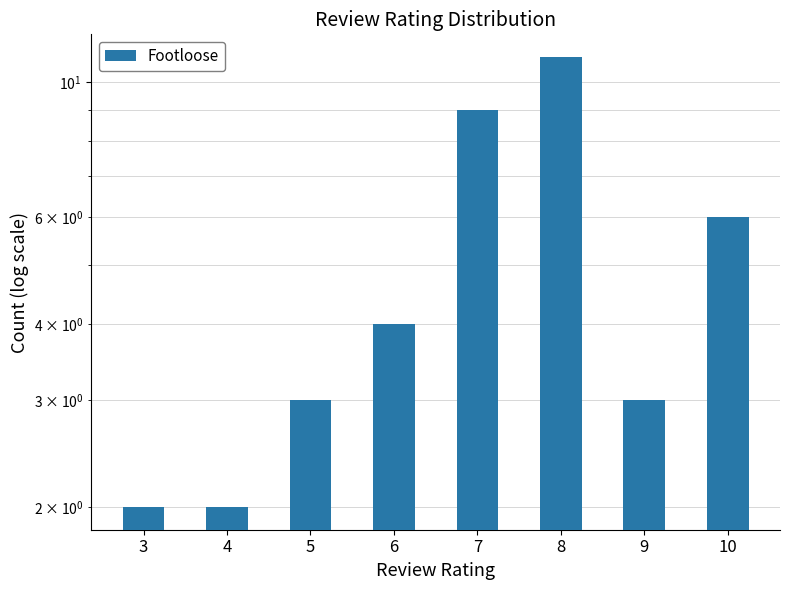

Are the bars horizontal?

No